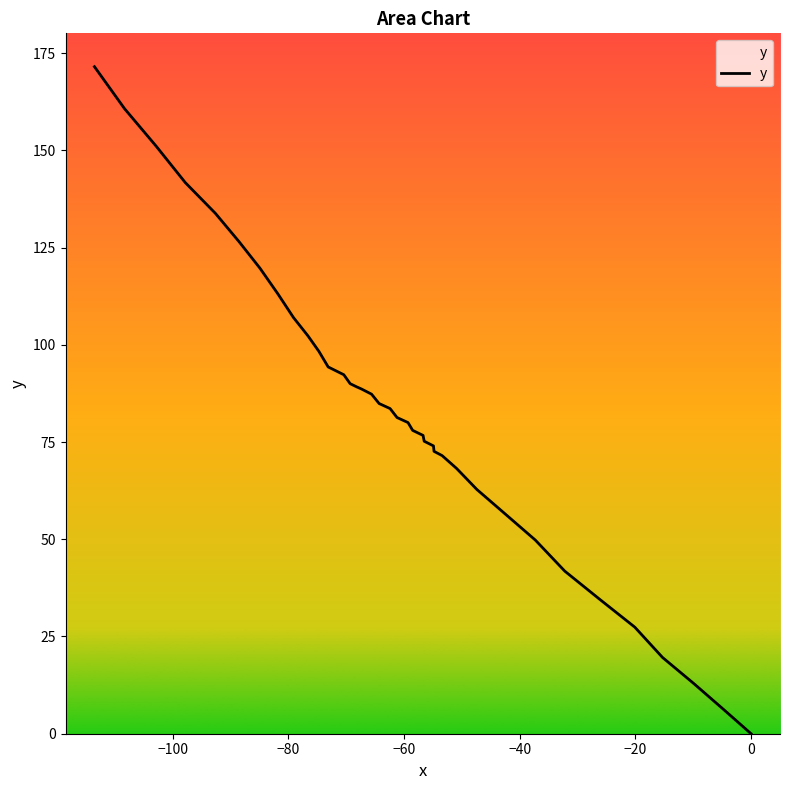

How many values are below 81?

20